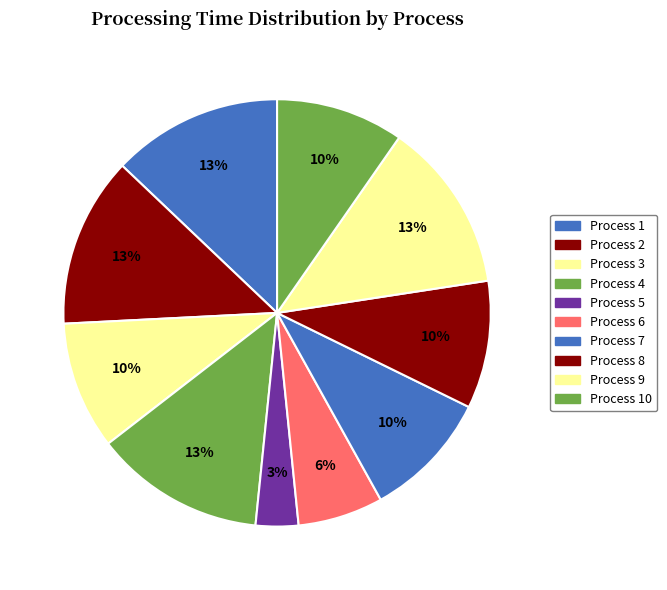

How many segments does this pie chart have?

10